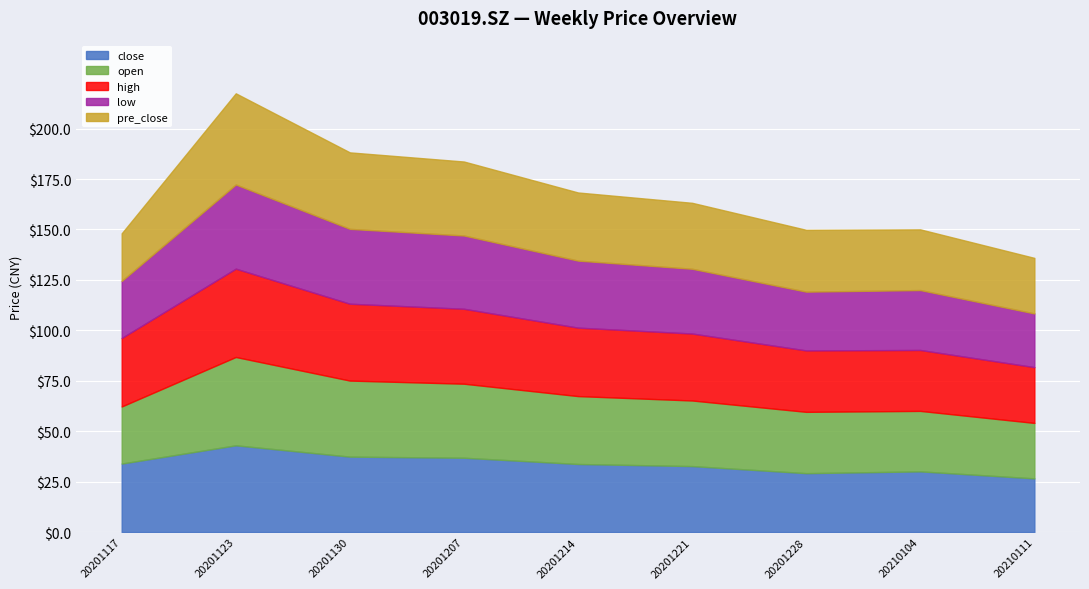

How many data points in close are less than 33?

4